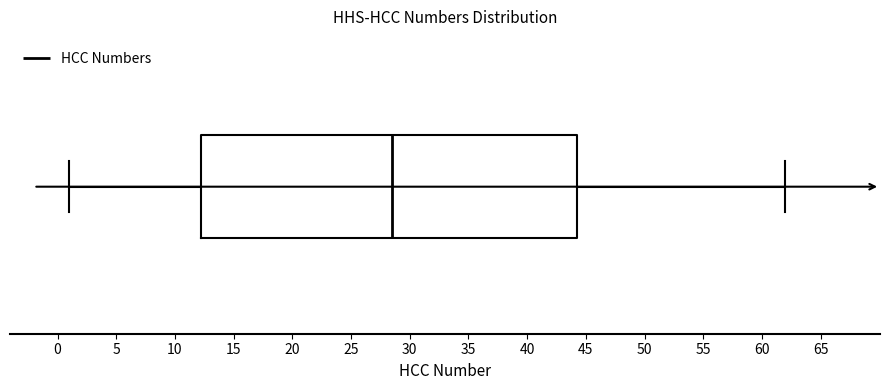

Where does the left whisker of the box end on the x-axis? The values are not printed on the chart, so give them approximately, as read against the axis.

1.0